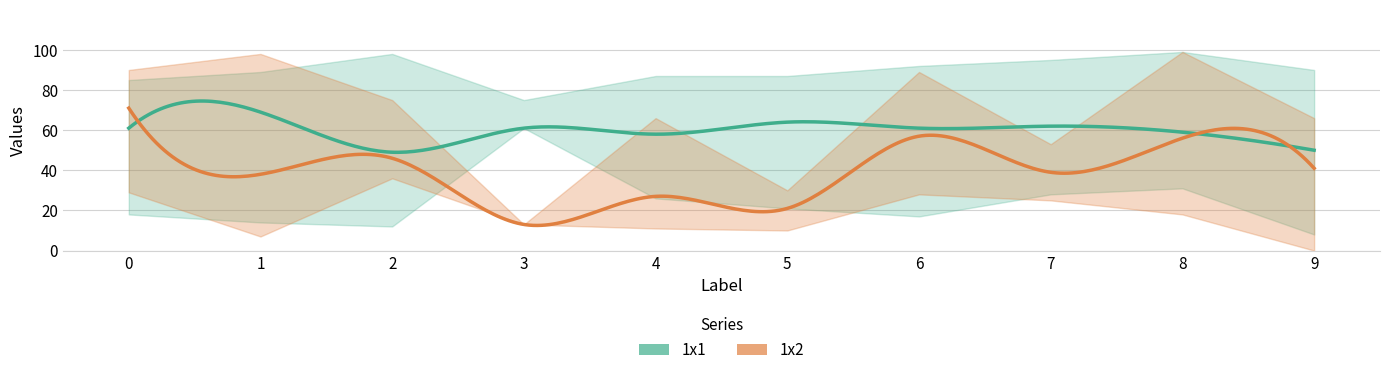

Is the value of 1x2_lower at 1 greater than the value of 1x1_upper at 4?

No